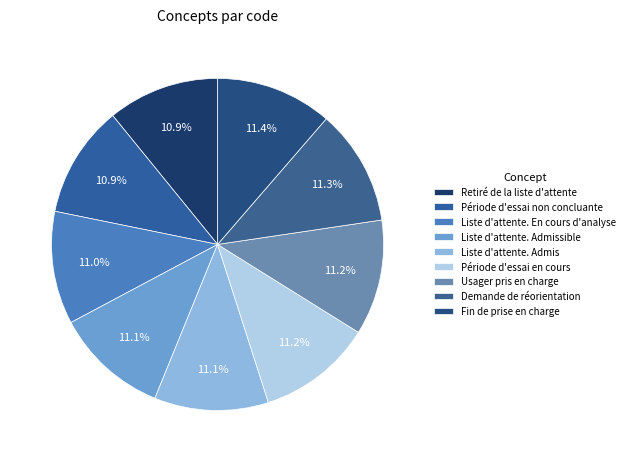

Rank the categories by value from highest to lowest.

Fin de prise en charge, Demande de réorientation, Usager pris en charge, Période d'essai en cours, Liste d'attente. Admis, Liste d'attente. Admissible, Liste d'attente. En cours d'analyse, Période d'essai non concluante, Retiré de la liste d'attente